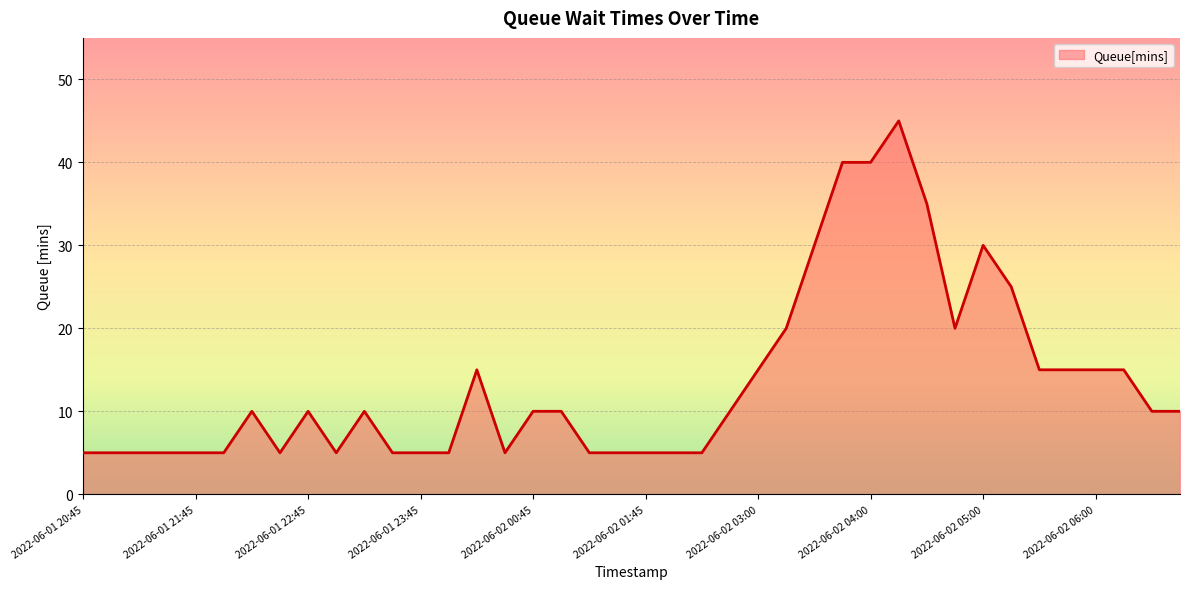

What is the smallest value displayed?

5